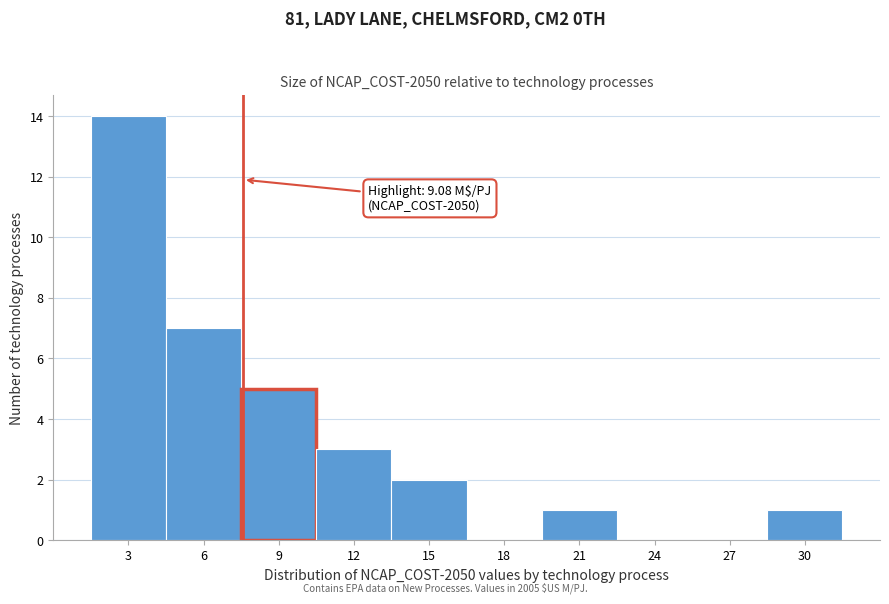

Reading left to right, list all the values displayed in this chart.

3=14	6=7	9=5	12=3	15=2	18=0	21=1	24=0	27=0	30=1